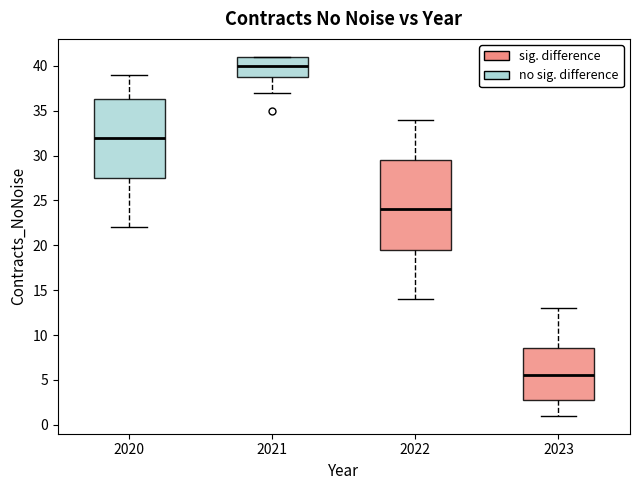

Which box has the highest median line?

2021